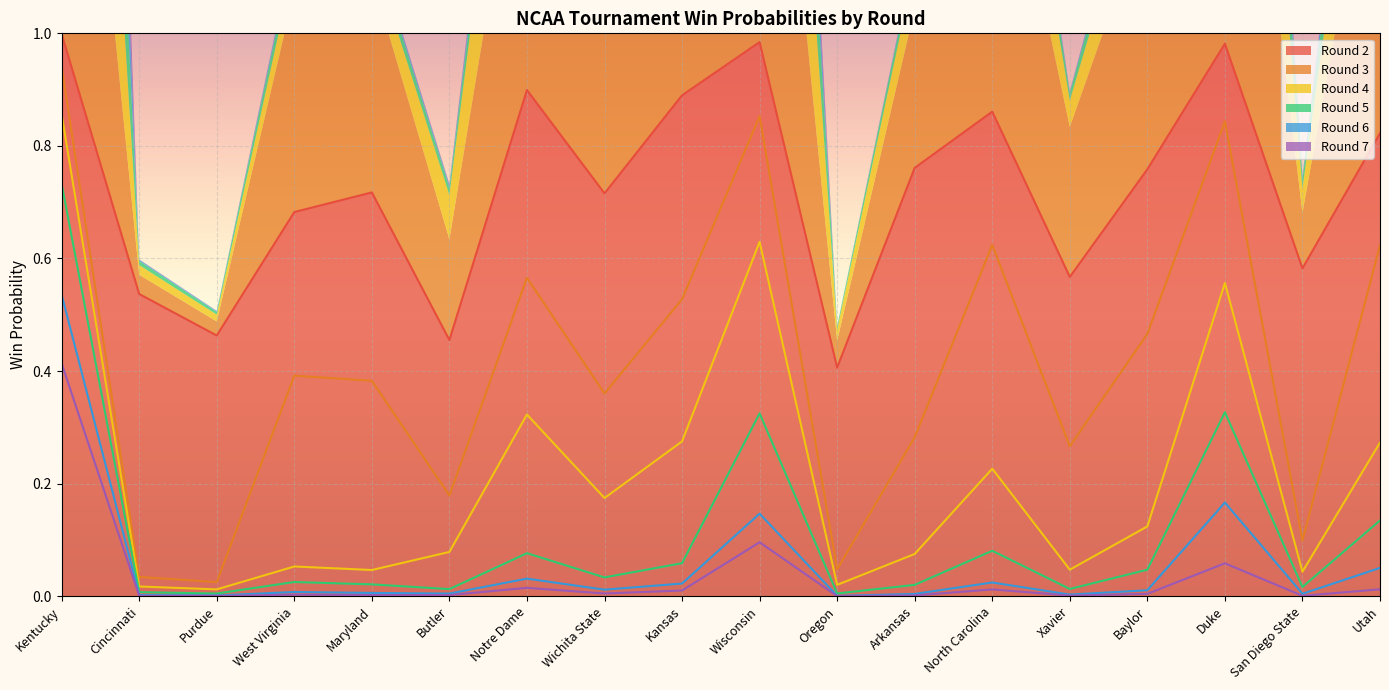

At how many categories does at least one series exceed 0?

18